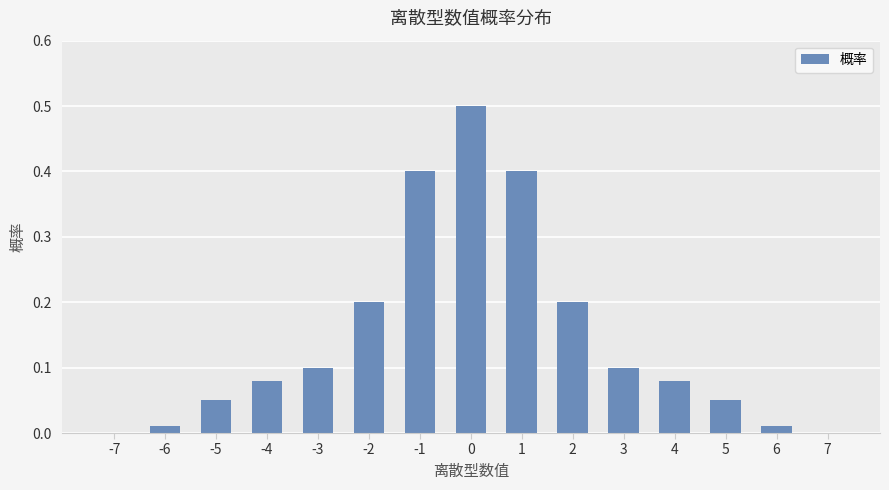

What is the sum of all values?

2.2